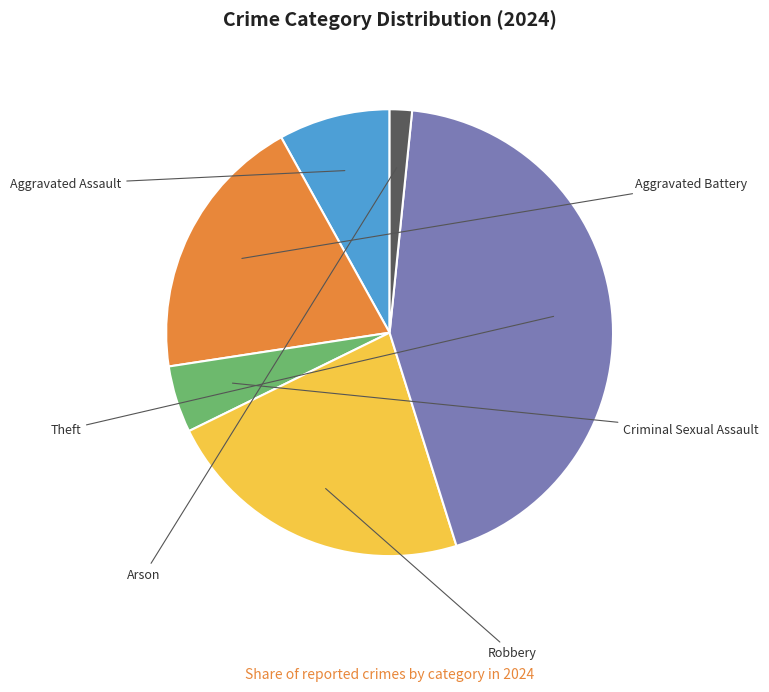

What percentage is the Robbery slice, to the nearest percent?

23%